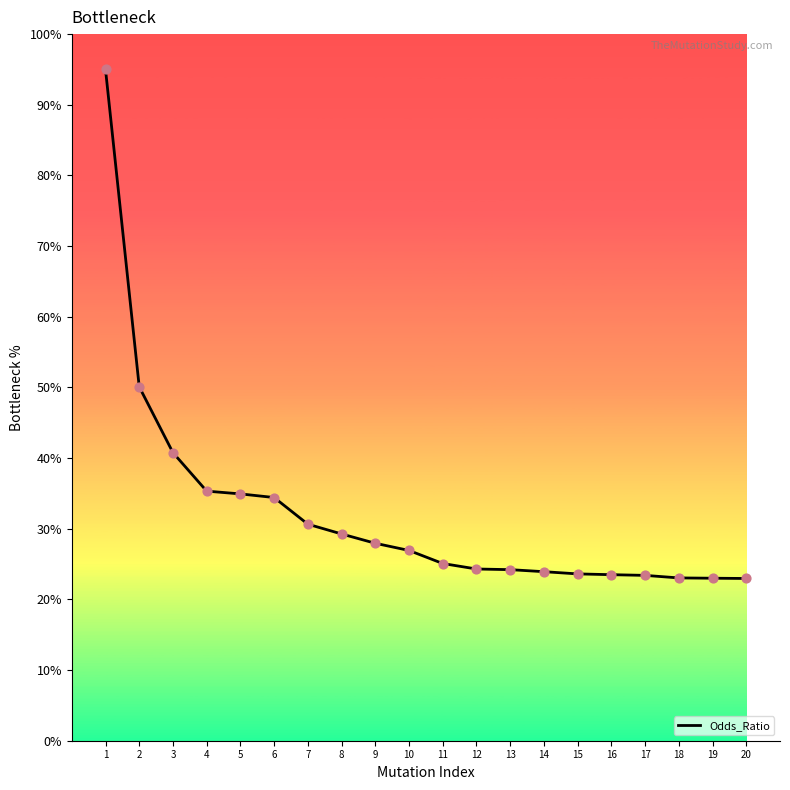

Between 16 and 2, which is larger?

2